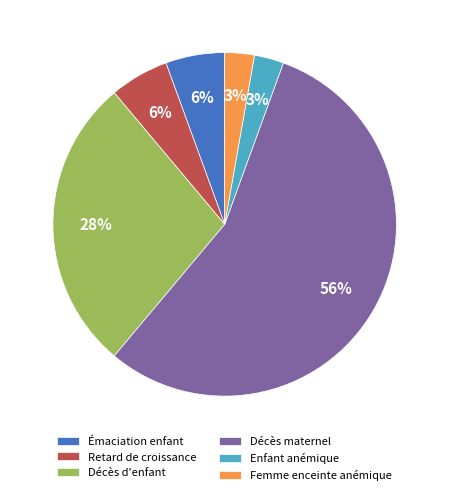

What percentage is the Femme enceinte anémique slice, to the nearest percent?

3%